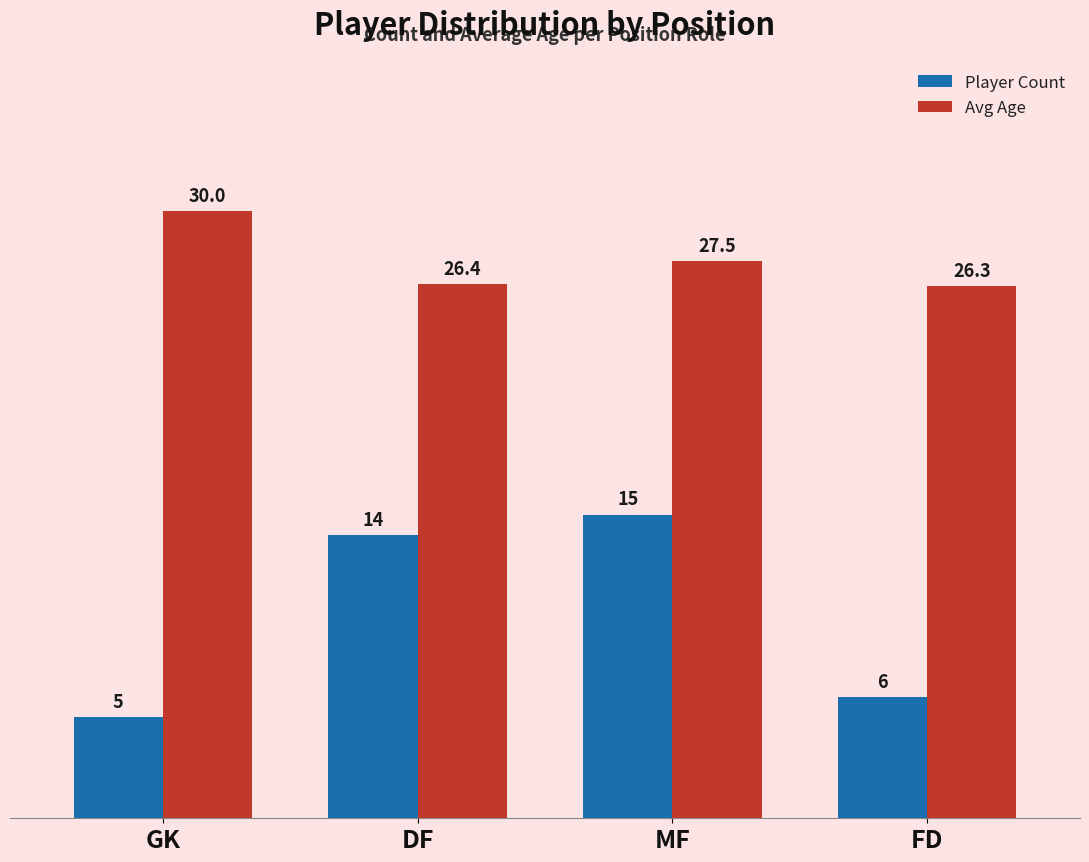

What position from the right is FD?

1